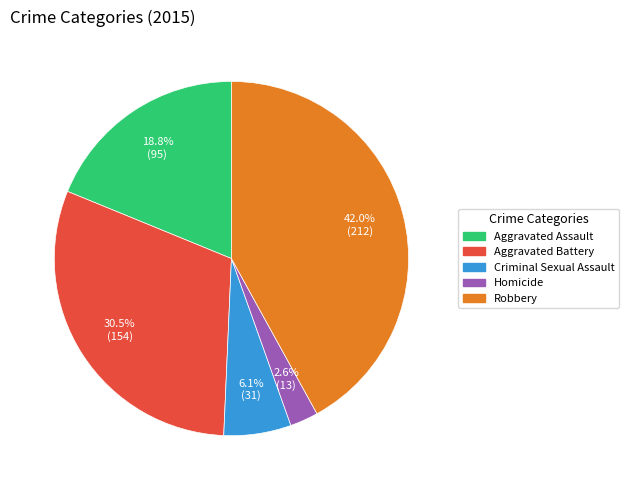

How many slices are in this pie chart?

5